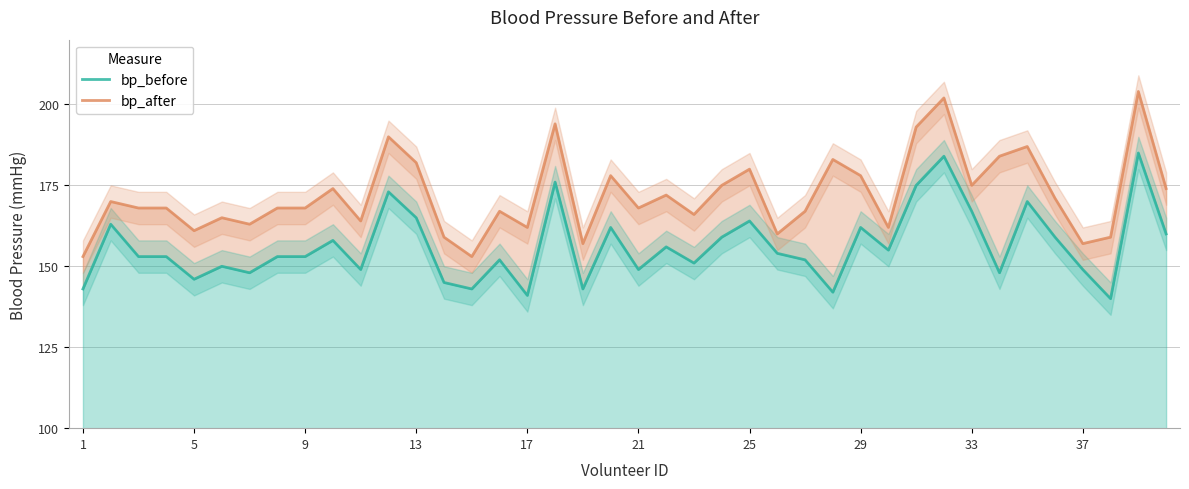

What is the greatest value displayed?

204